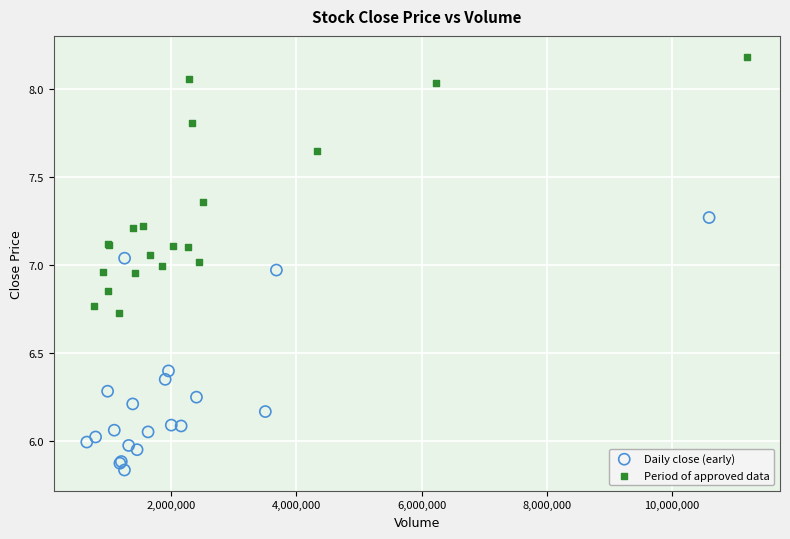

Which series reaches the minimum Y coordinate?

Daily close (early)